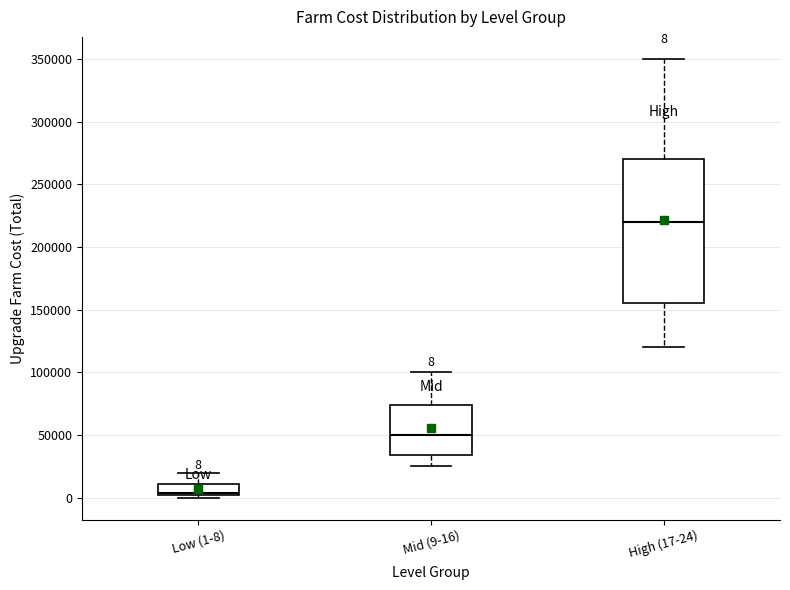

Which box is the tallest, from its lower edge to its upper edge?

High (17-24)